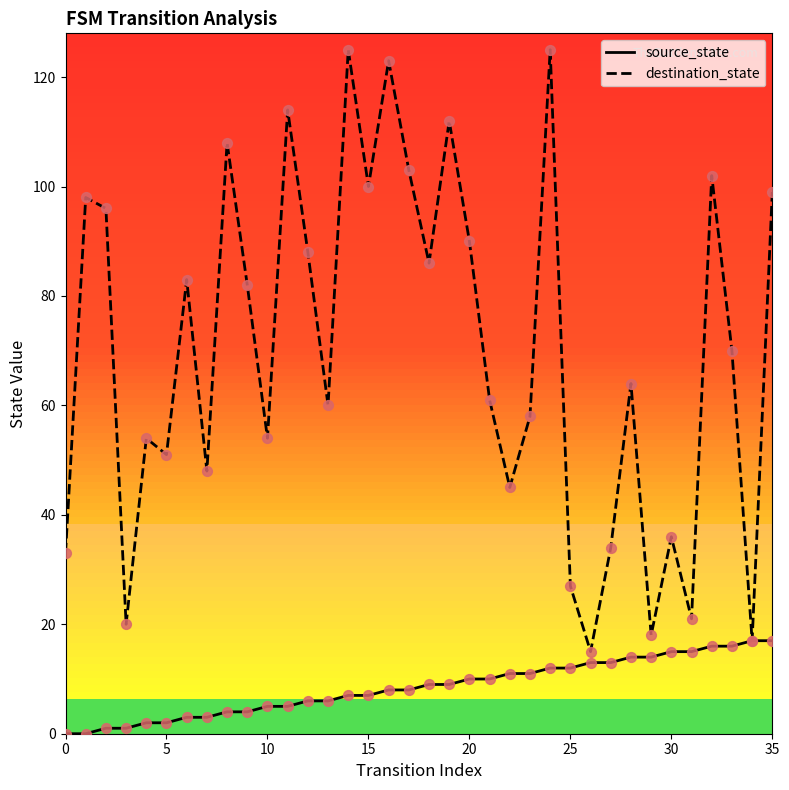

Which series has the widest spread of values?

destination_state